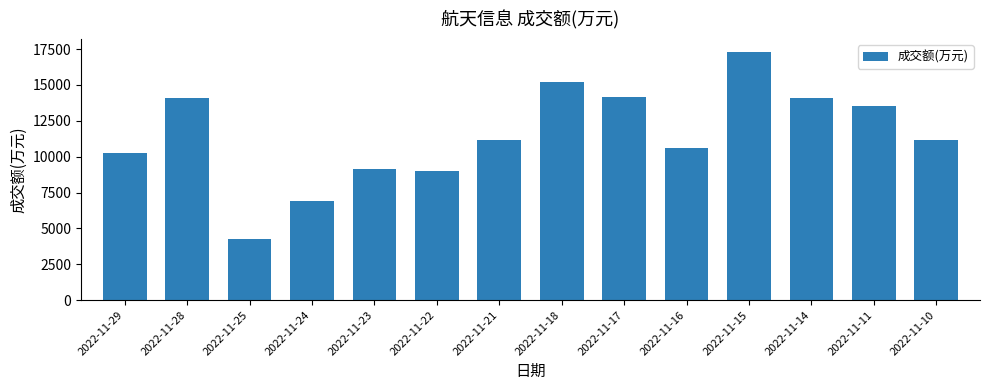

What is the approximate value at 2022-11-15, to the nearest 10?

17340